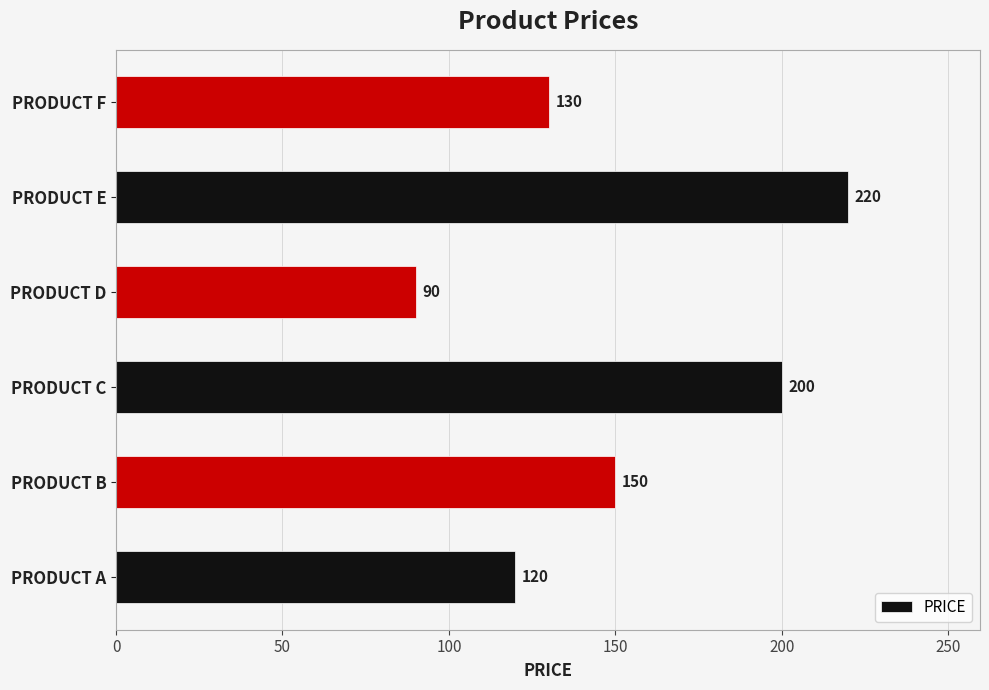

Reading bottom to top, extract all data points from this chart.

PRODUCT A=120	PRODUCT B=150	PRODUCT C=200	PRODUCT D=90	PRODUCT E=220	PRODUCT F=130